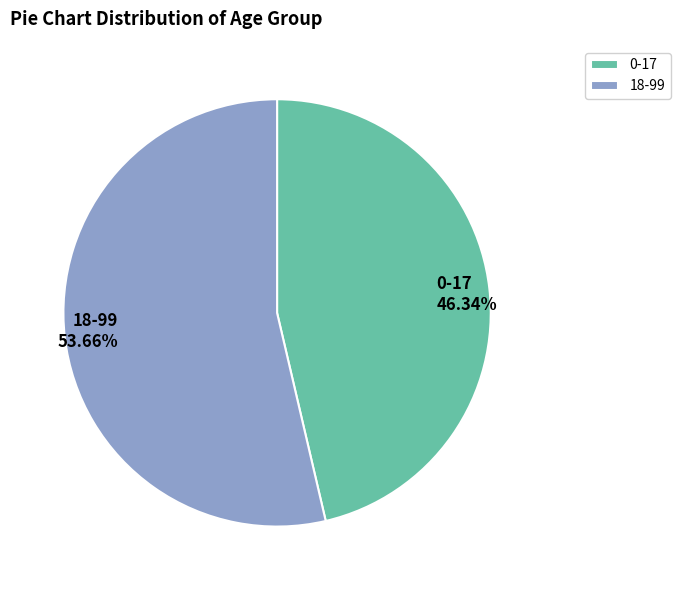

Count the number of slices in the pie.

2